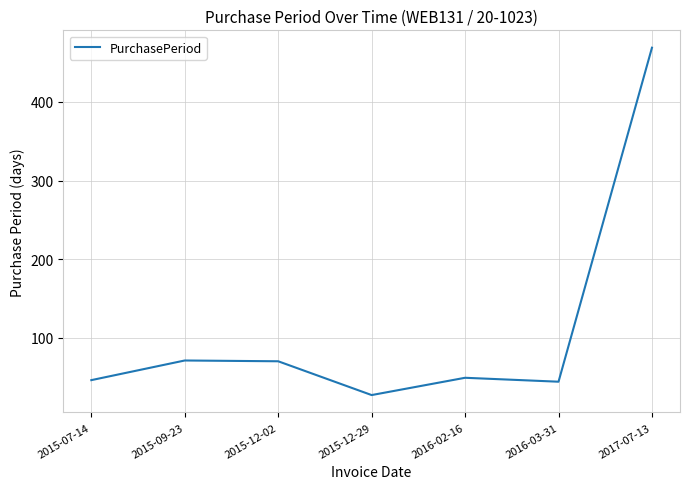

Where is the first local minimum?

2015-12-29